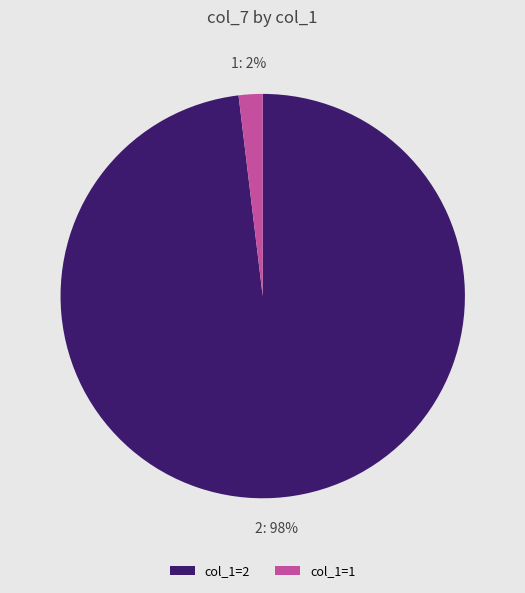

To the nearest percent, what is the difference between the 1 and 2 slice percentages?

96%